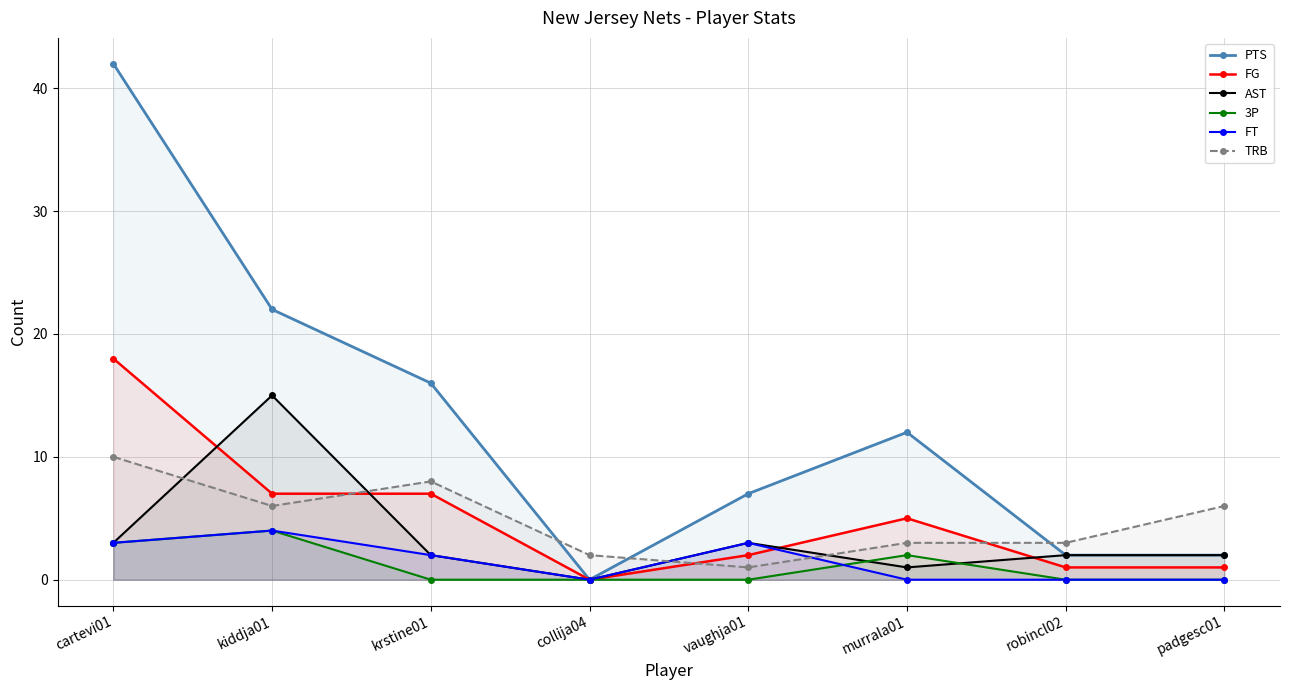

In AST, how many points are lower than both neighbors (excluding endpoints)?

2